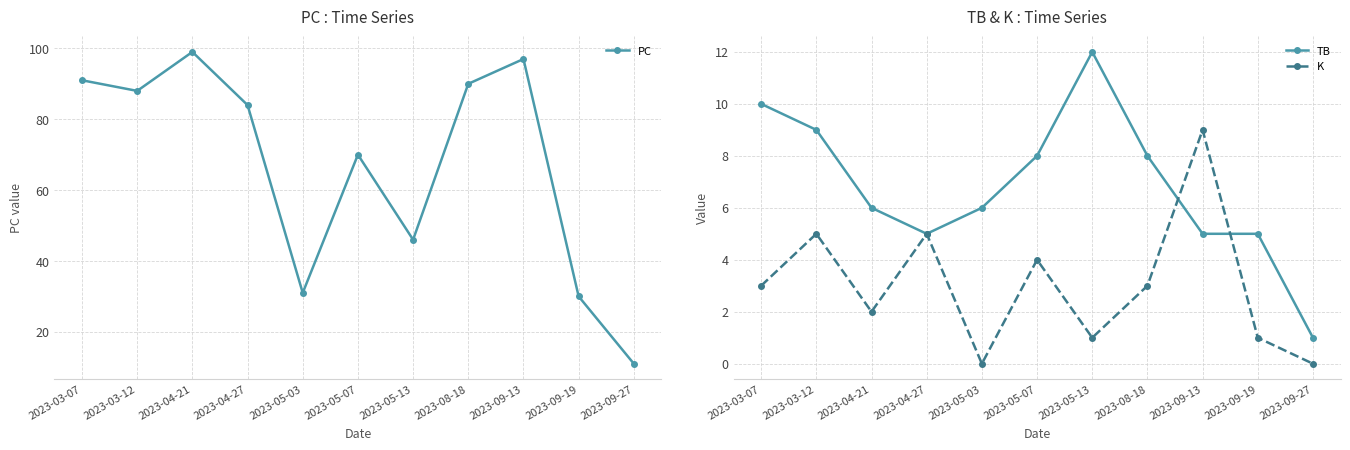

How many data points in TB are less than 6?

4